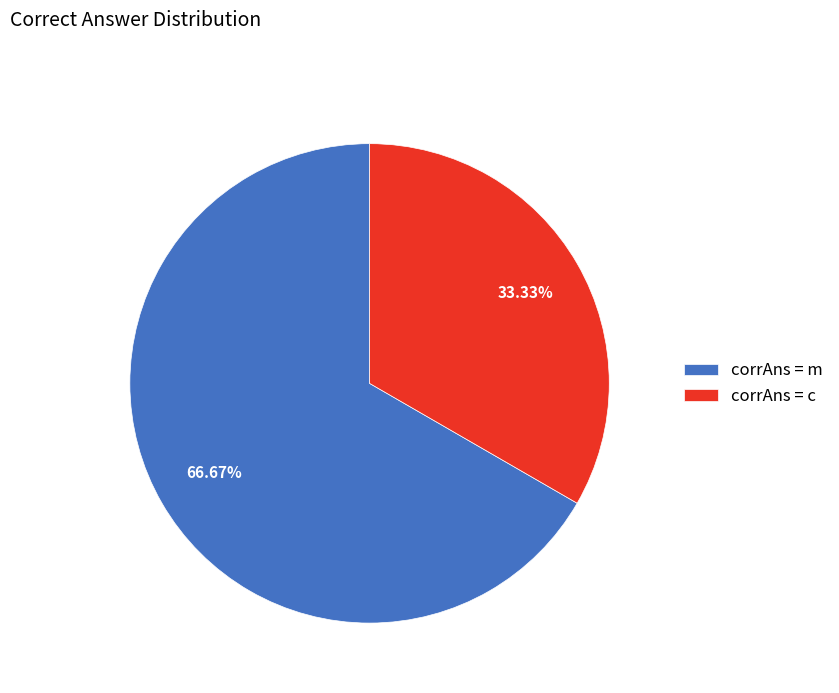

What is the smallest slice in the pie chart?

corrAns = c